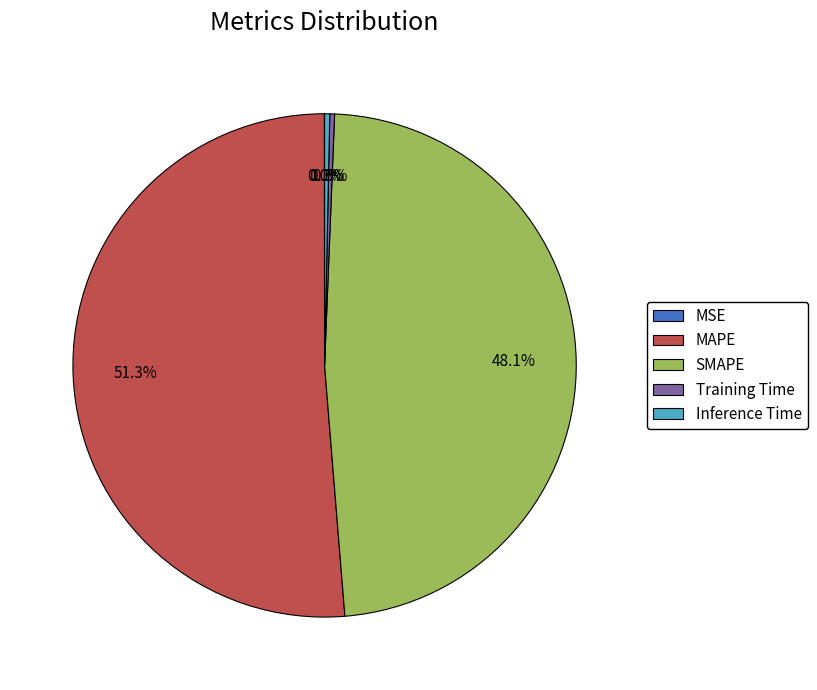

What percentage do Inference Time and MAPE together represent?

51.6%